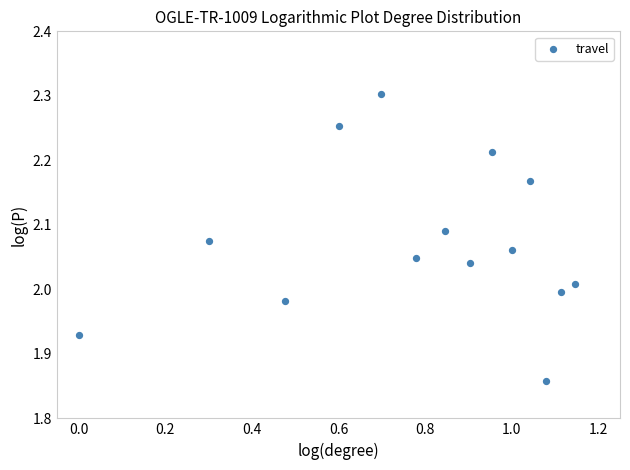

What is the range of Y values (max minus min)?

0.4